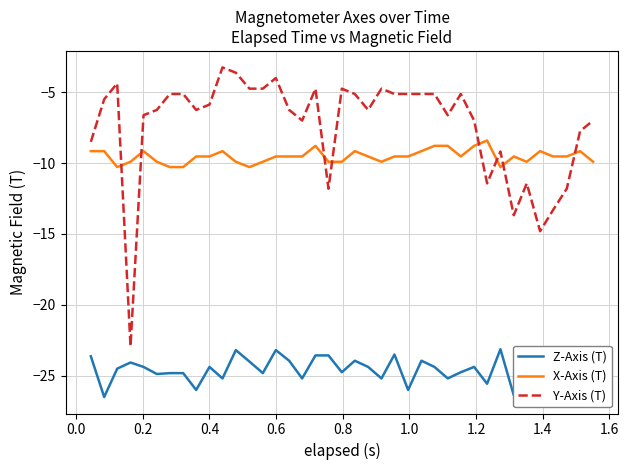

What is the greatest value displayed?

-3.2